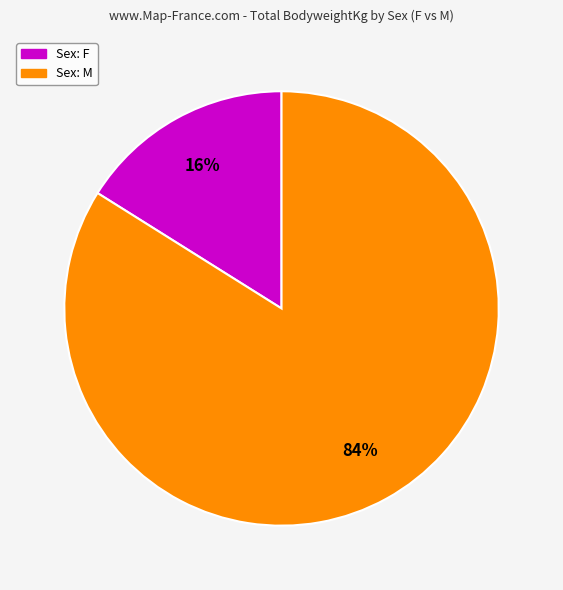

Is there a majority slice in this chart?

Yes